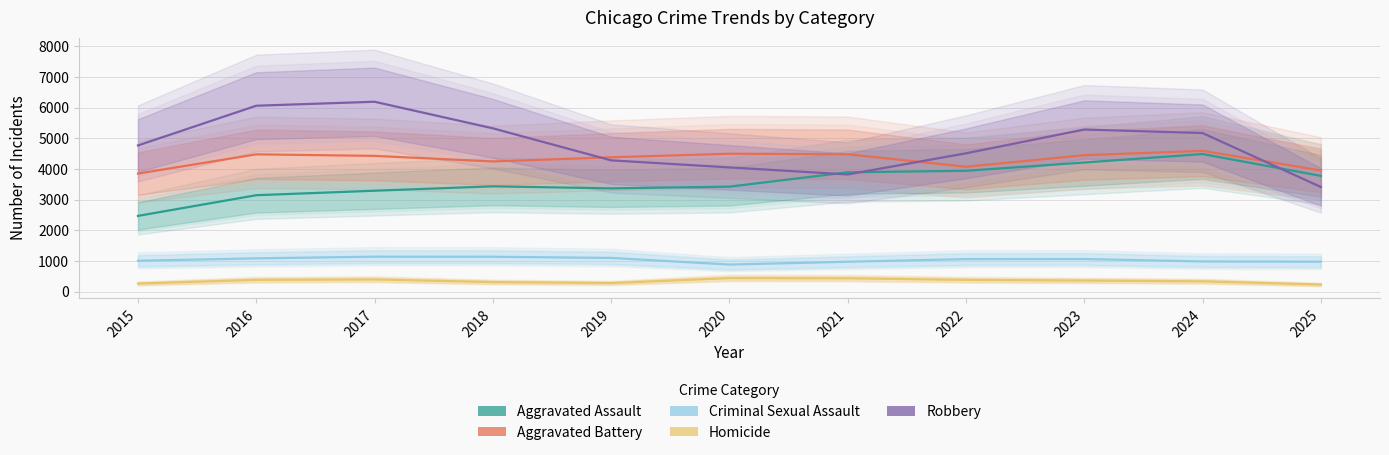

Where is Homicide nearest to the value 338?

2024